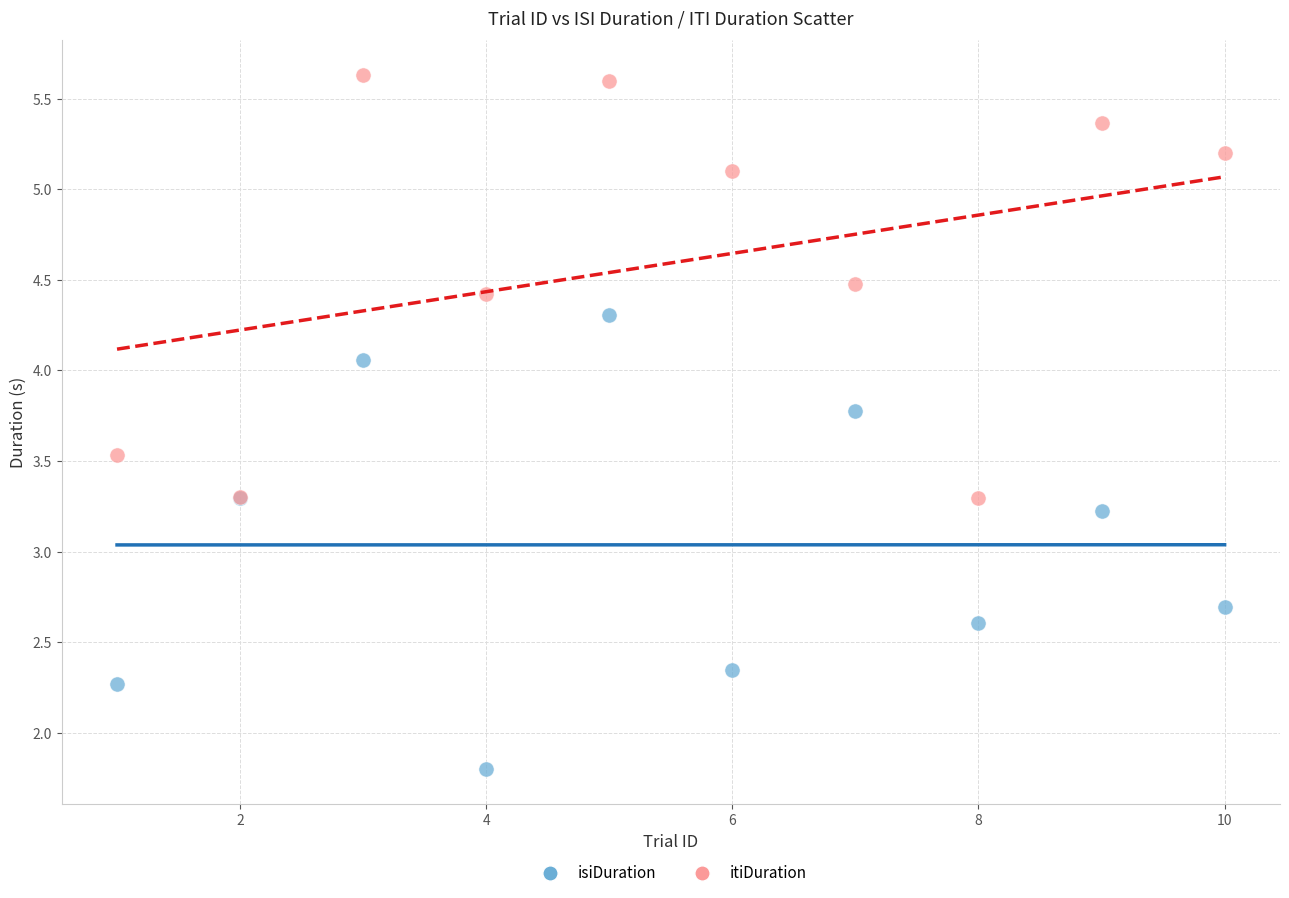

Which series reaches the maximum Y coordinate?

itiDuration